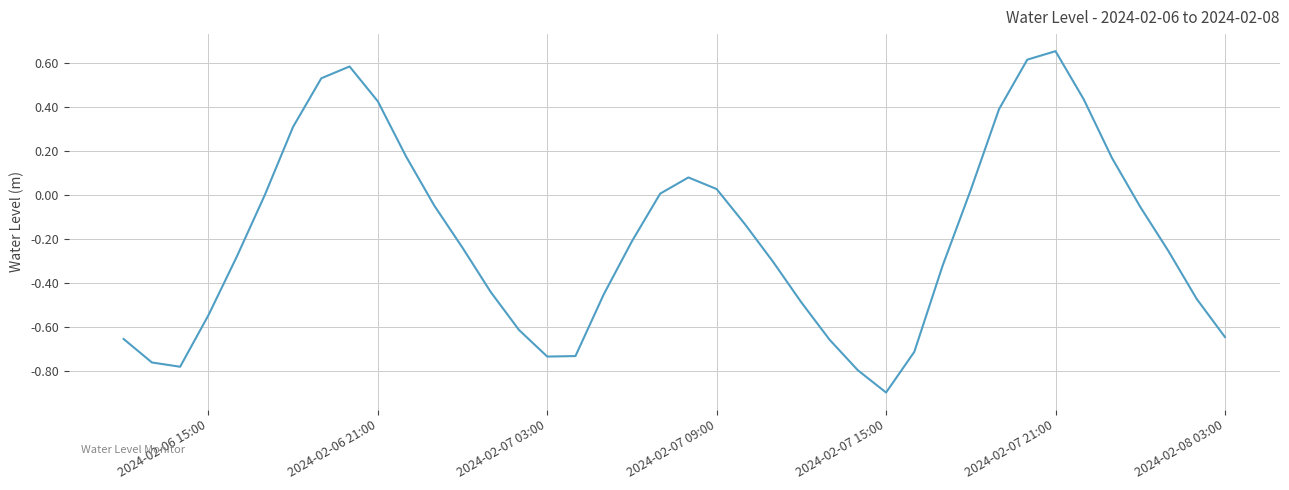

What is the minimum value shown in the chart?

-0.9